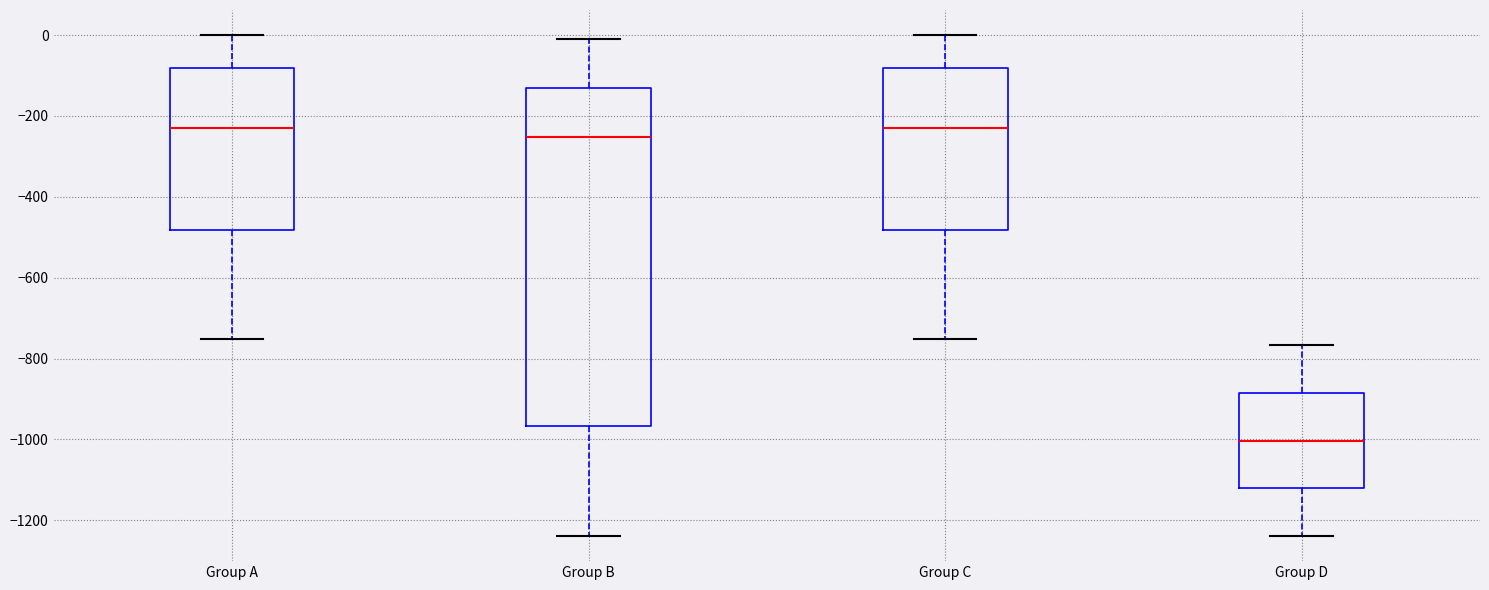

Which box is the tallest, from its lower edge to its upper edge?

Group B